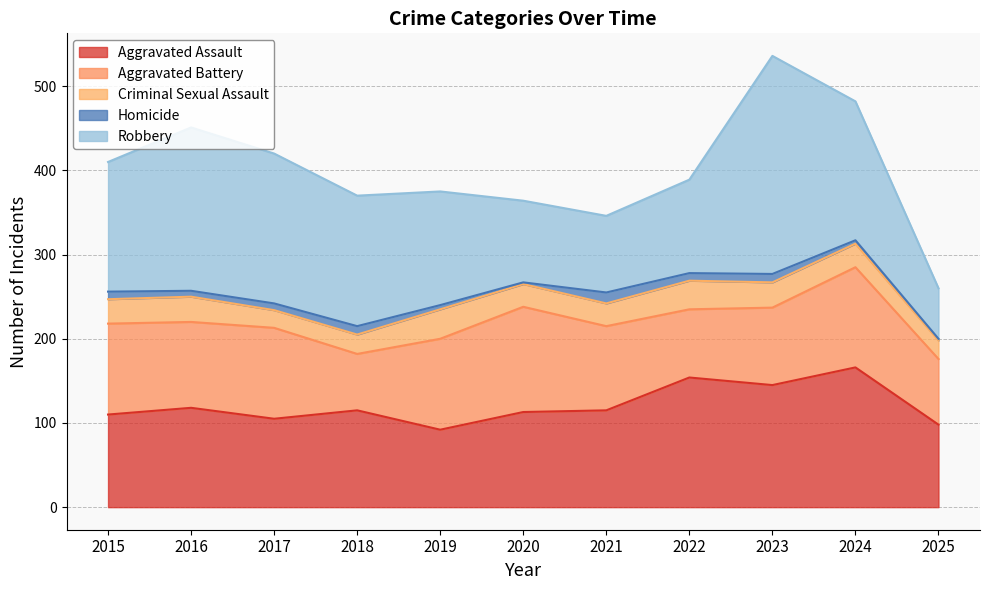

At which label is Criminal Sexual Assault closest to 28?

2024